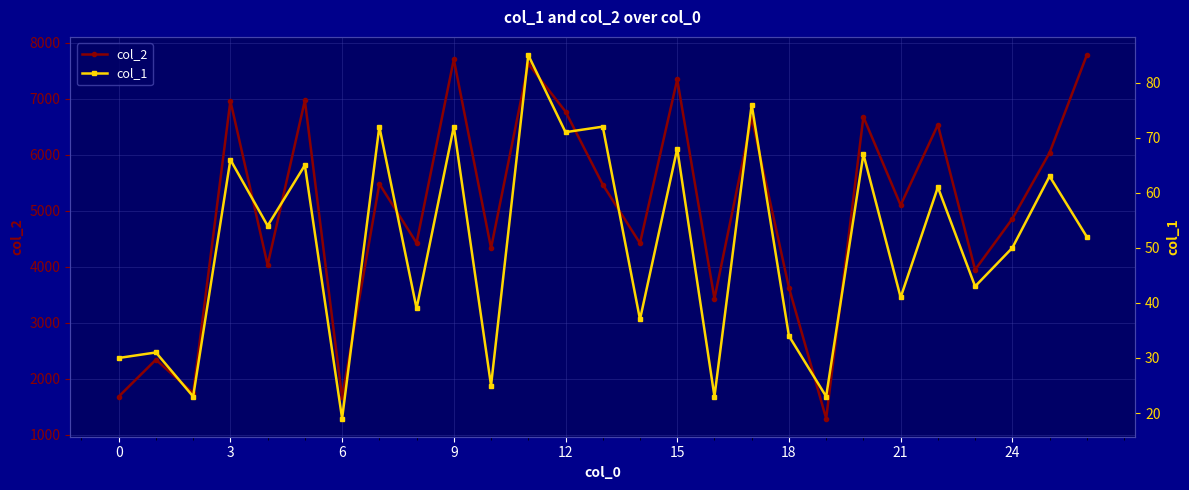

What is the maximum value shown in the chart?

7777